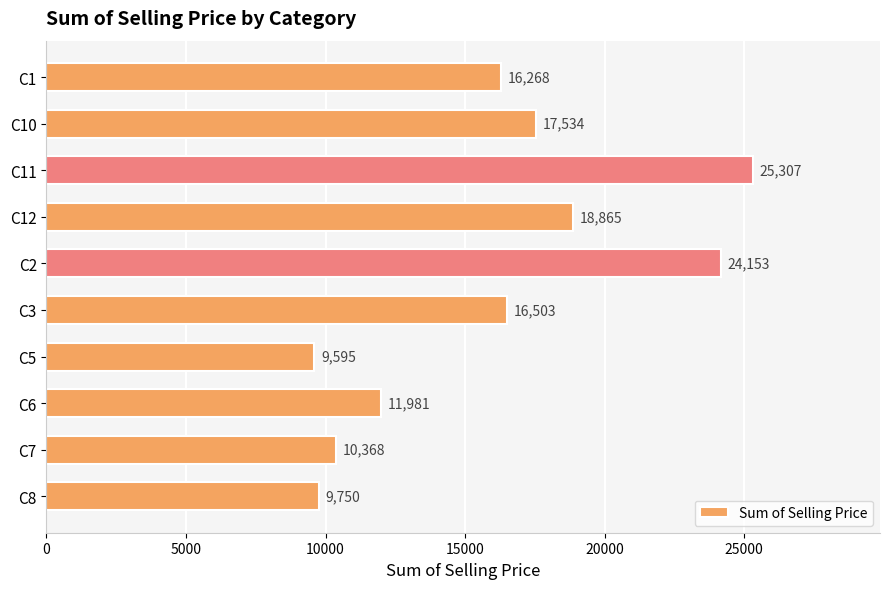

Rank the categories by value from highest to lowest.

C11, C2, C12, C10, C3, C1, C6, C7, C8, C5